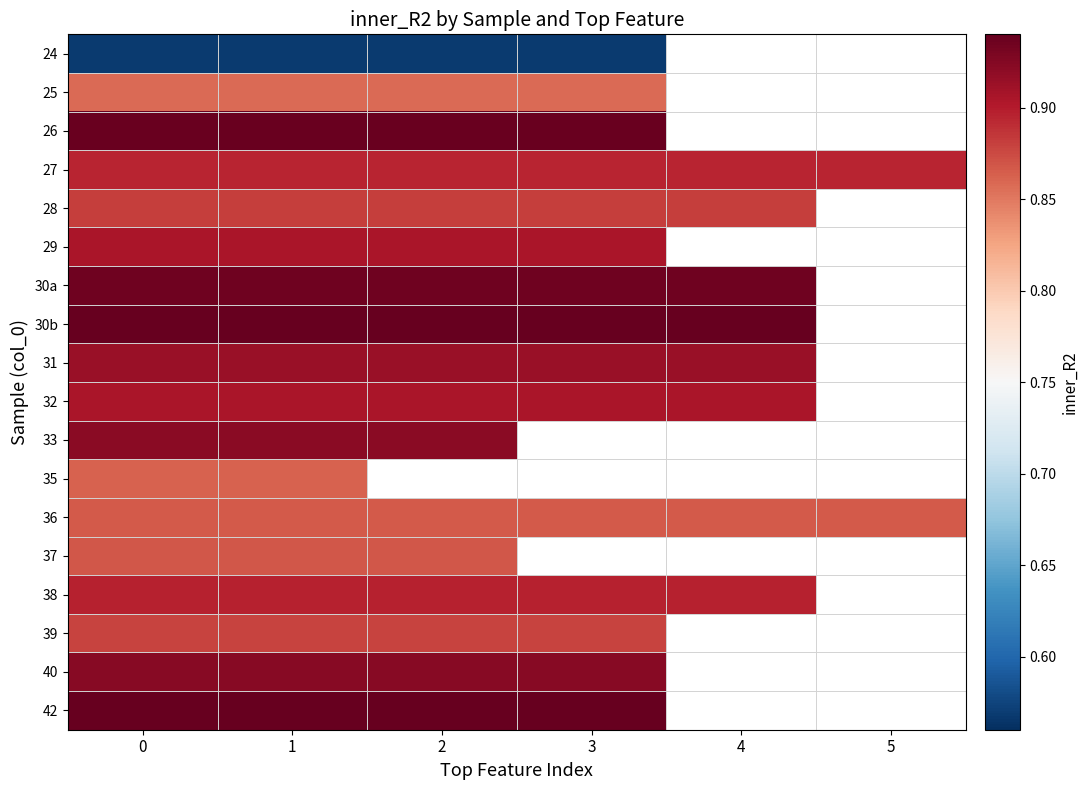

What is the minimum value shown in the chart?

0.6